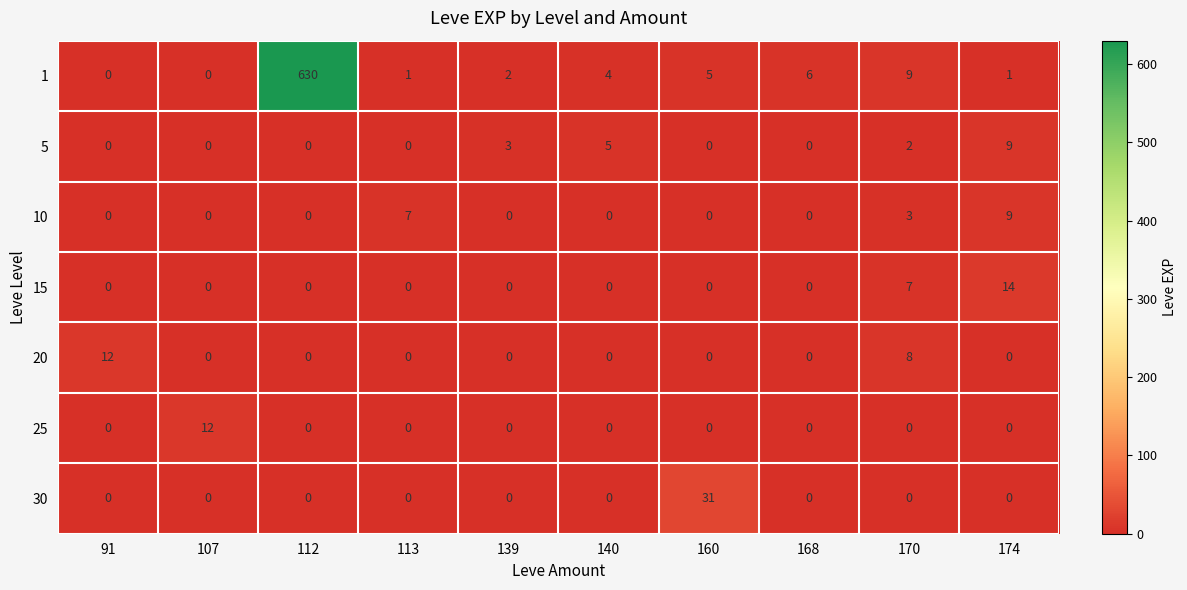

At how many categories does at least one series exceed 11?

5